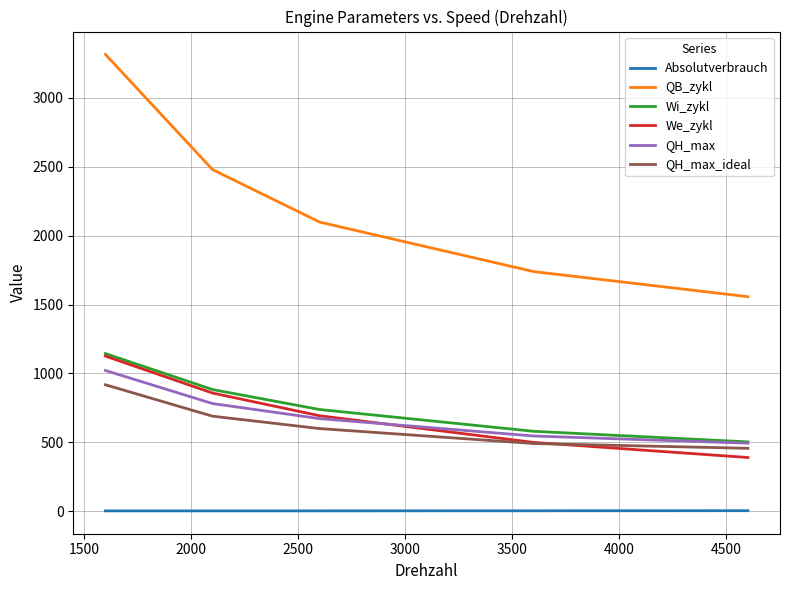

What is the lowest value of the QH_max_ideal series?

457.5